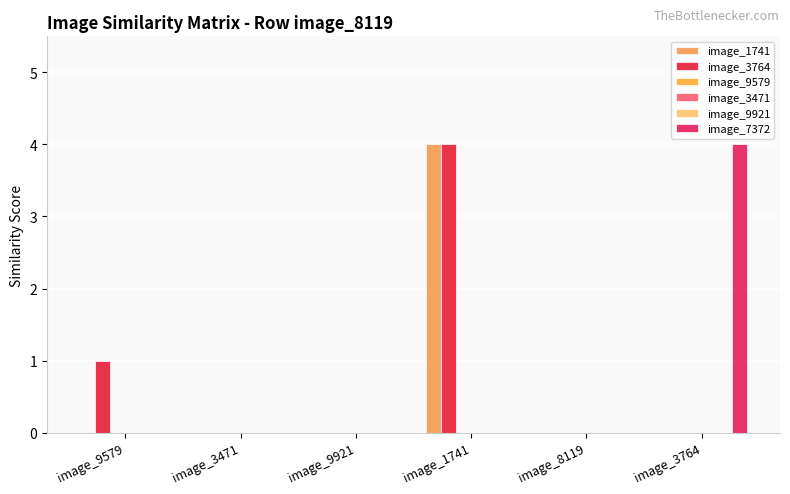

List the labels in order of image_9921 value, largest first.

image_9579, image_3471, image_9921, image_1741, image_8119, image_3764